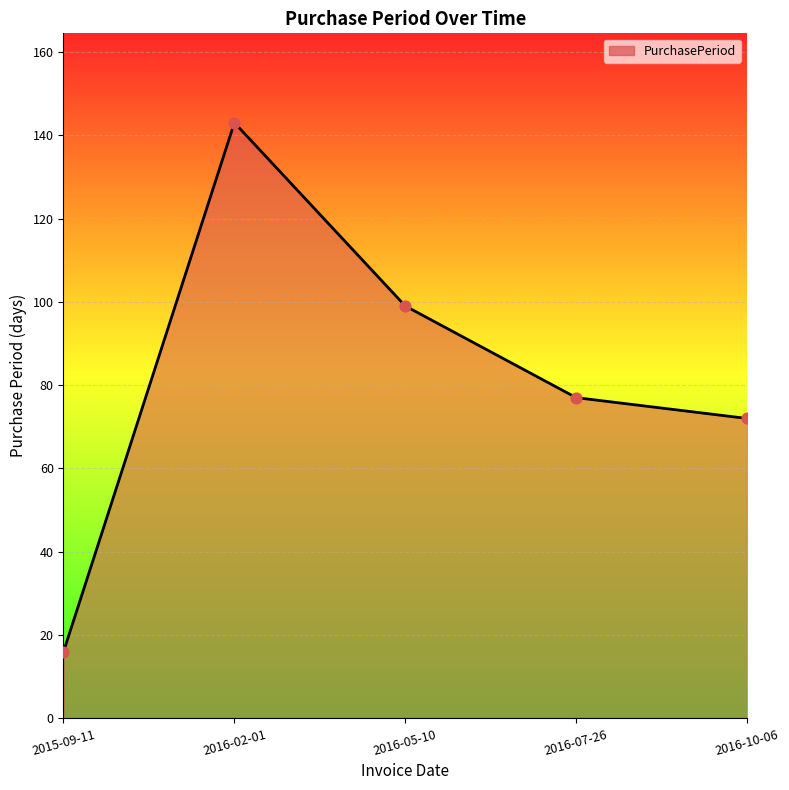

What is the change in value from 2016-02-01 to 2016-07-26?

-66